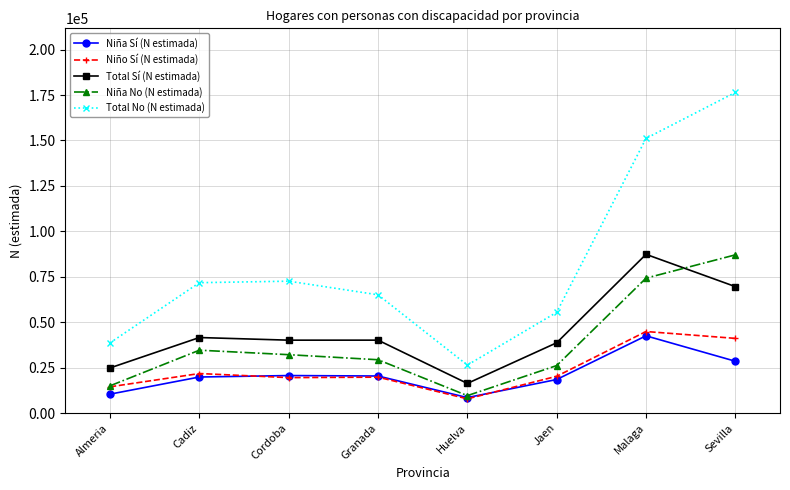

Which series changed the most between Almeria and Cordoba?

Total No (N estimada)